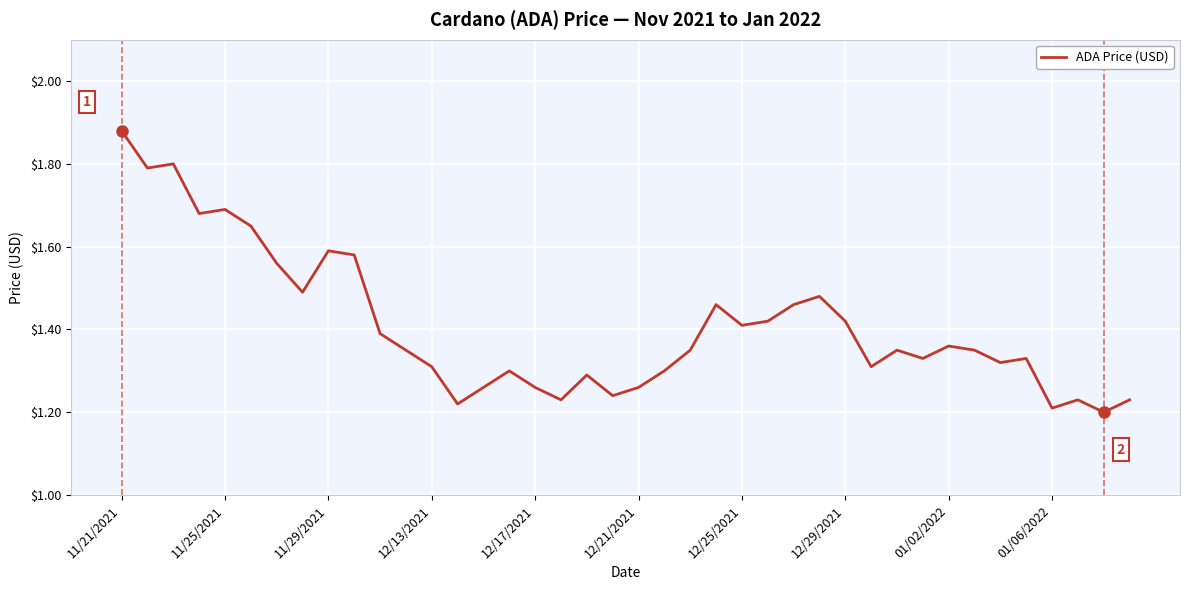

What is the label of the 9th point from the right?

31